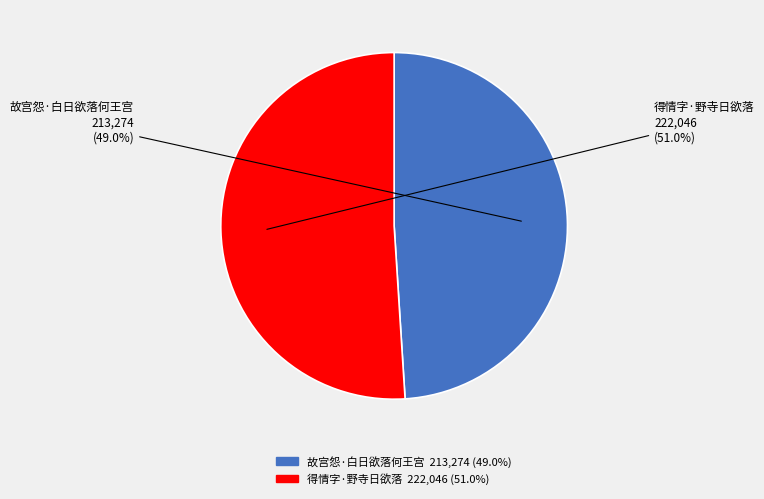

Count the number of slices in the pie.

2